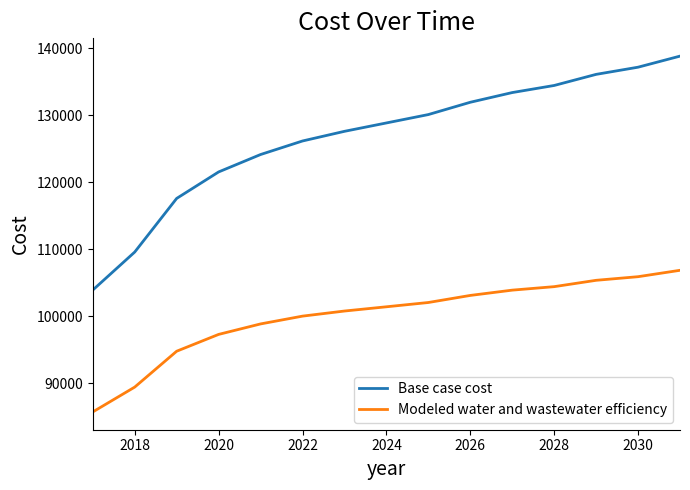

What is the difference between the maximum and minimum values in the Base case cost series?

34934.2